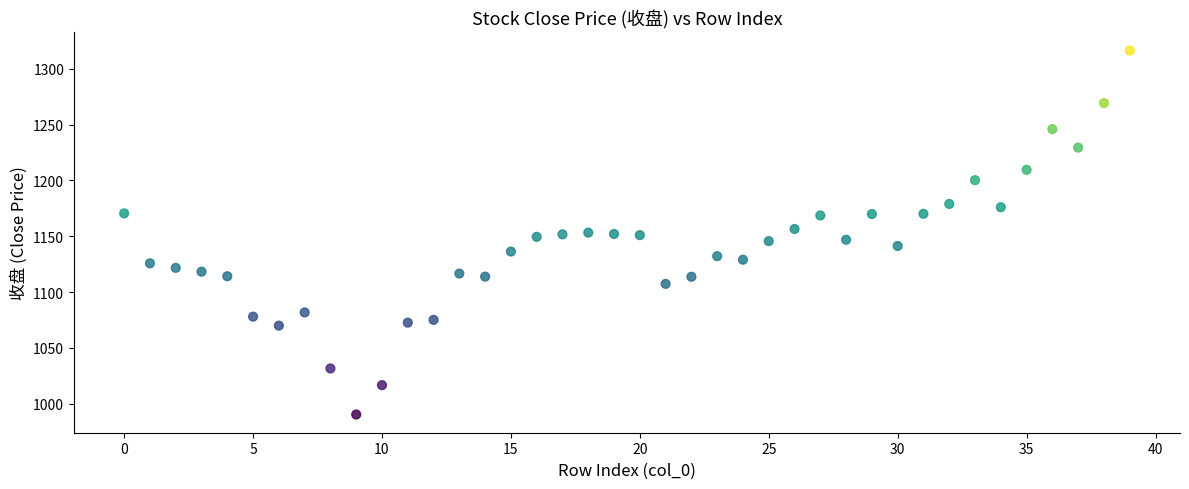

What is the range of Y values (max minus min)?

326.1